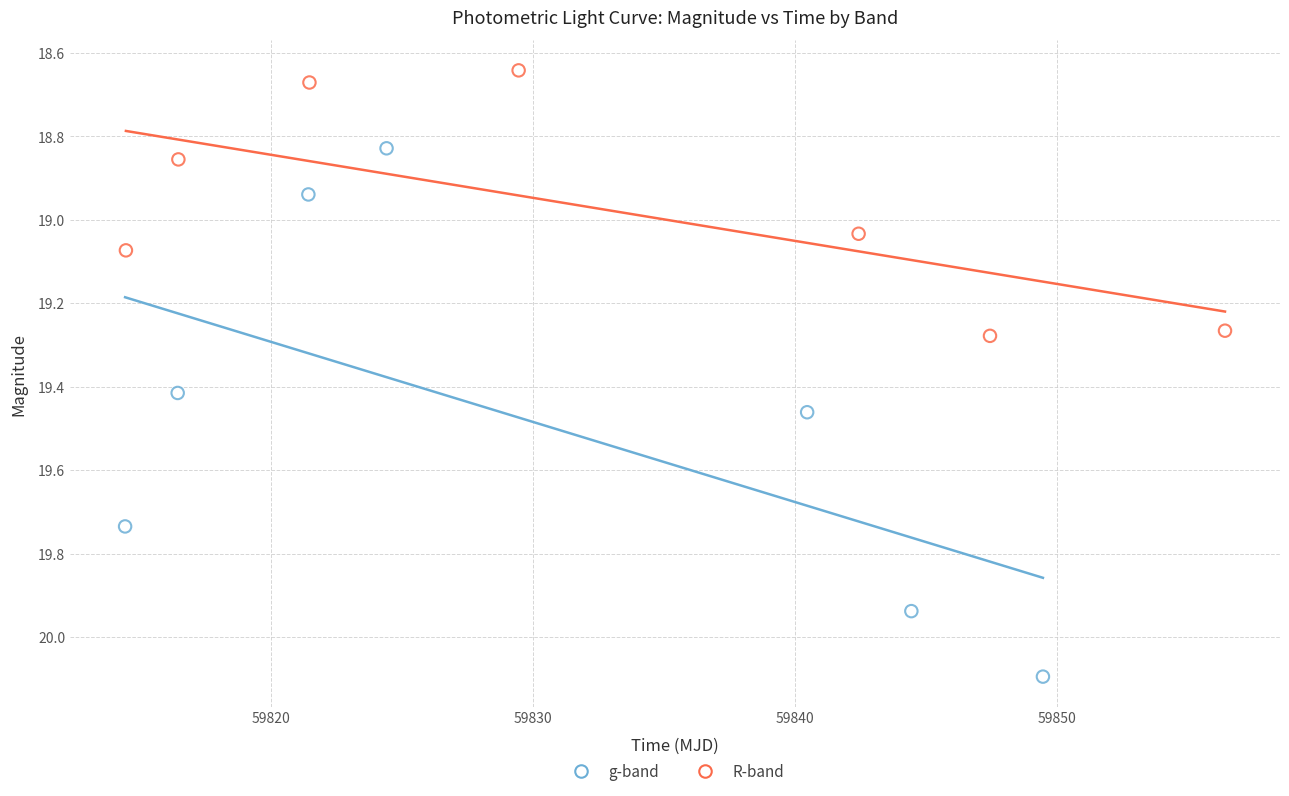

Which series contains the lowest Y value?

R-band